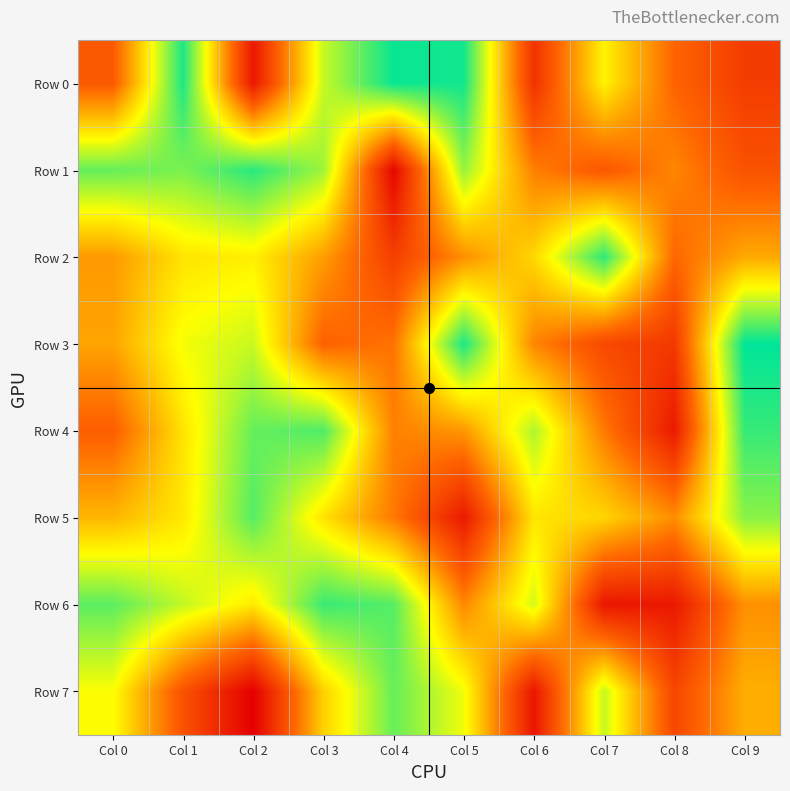

Reading left to right, list all the values displayed in this chart.

Row 0: Col 0=295753	Col 1=956581	Col 2=82836	Col 3=736988	Col 4=983579	Col 5=970449	Col 6=167069	Col 7=641763	Col 8=327459	Col 9=199606
Row 1: Col 0=863581	Col 1=836644	Col 2=941386	Col 3=789809	Col 4=27989	Col 5=802866	Col 6=389930	Col 7=288688	Col 8=404069	Col 9=271676
Row 2: Col 0=446563	Col 1=606937	Col 2=632936	Col 3=455150	Col 4=208746	Col 5=425763	Col 6=580249	Col 7=936417	Col 8=335125	Col 9=481126
Row 3: Col 0=471065	Col 1=678395	Col 2=734644	Col 3=320619	Col 4=364127	Col 5=960263	Col 6=403813	Col 7=241082	Col 8=187923	Col 9=995653
Row 4: Col 0=310434	Col 1=607111	Col 2=862118	Col 3=894117	Col 4=393313	Col 5=440616	Col 6=769875	Col 7=377967	Col 8=89723	Col 9=923850
Row 5: Col 0=508382	Col 1=616705	Col 2=884754	Col 3=606499	Col 4=378478	Col 5=89865	Col 6=610672	Col 7=575605	Col 8=420063	Col 9=816417
Row 6: Col 0=875827	Col 1=743554	Col 2=619650	Col 3=920275	Col 4=884184	Col 5=407966	Col 6=721187	Col 7=79623	Col 8=85903	Col 9=427106
Row 7: Col 0=667060	Col 1=272990	Col 2=4048	Col 3=565914	Col 4=861752	Col 5=683123	Col 6=76942	Col 7=739299	Col 8=234557	Col 9=491921